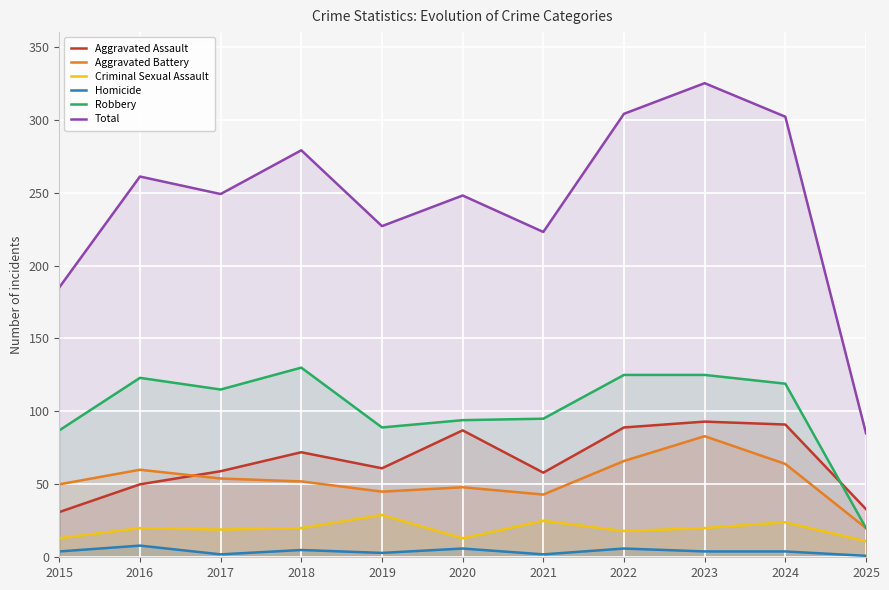

At 2015, list the series in order from largest to smallest.

Total, Robbery, Aggravated Battery, Aggravated Assault, Criminal Sexual Assault, Homicide